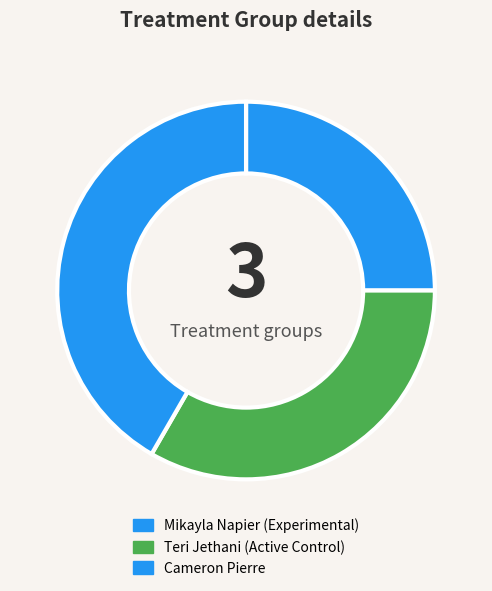

What is the change in value from Mikayla Napier to Teri Jethani?

+12.0